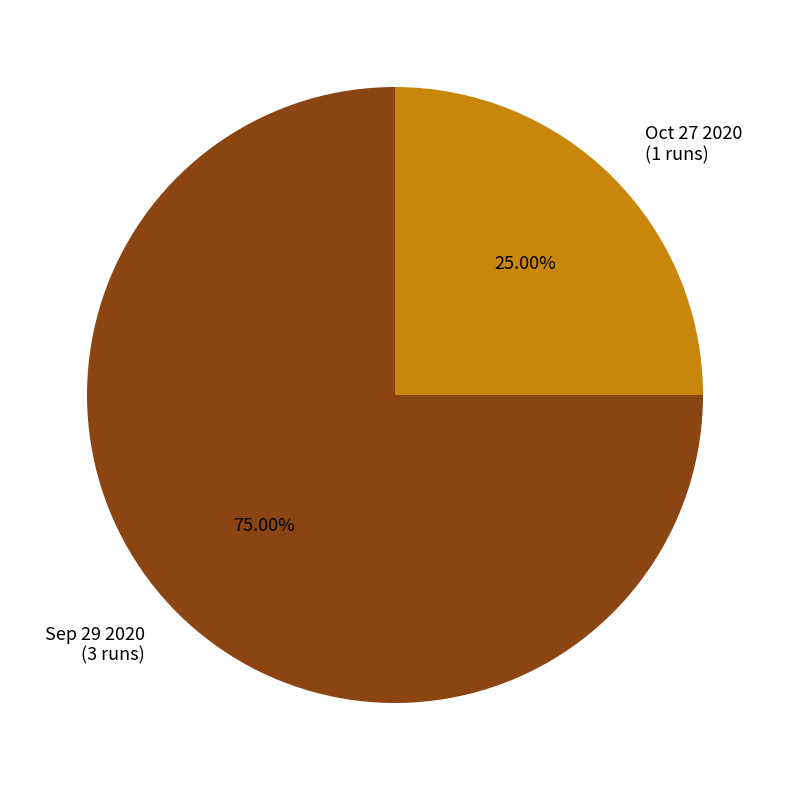

What is the smallest slice in the pie chart?

Oct 27 2020